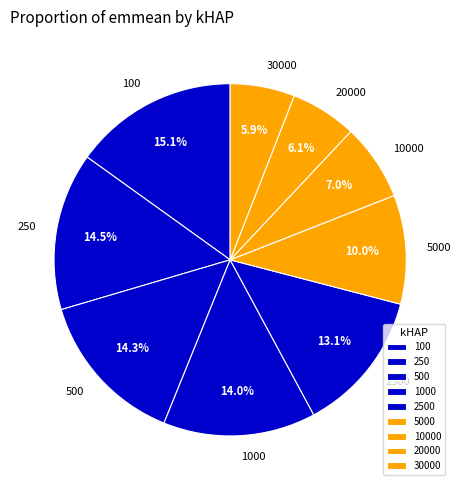

To the nearest percent, what portion does 500 represent?

14%